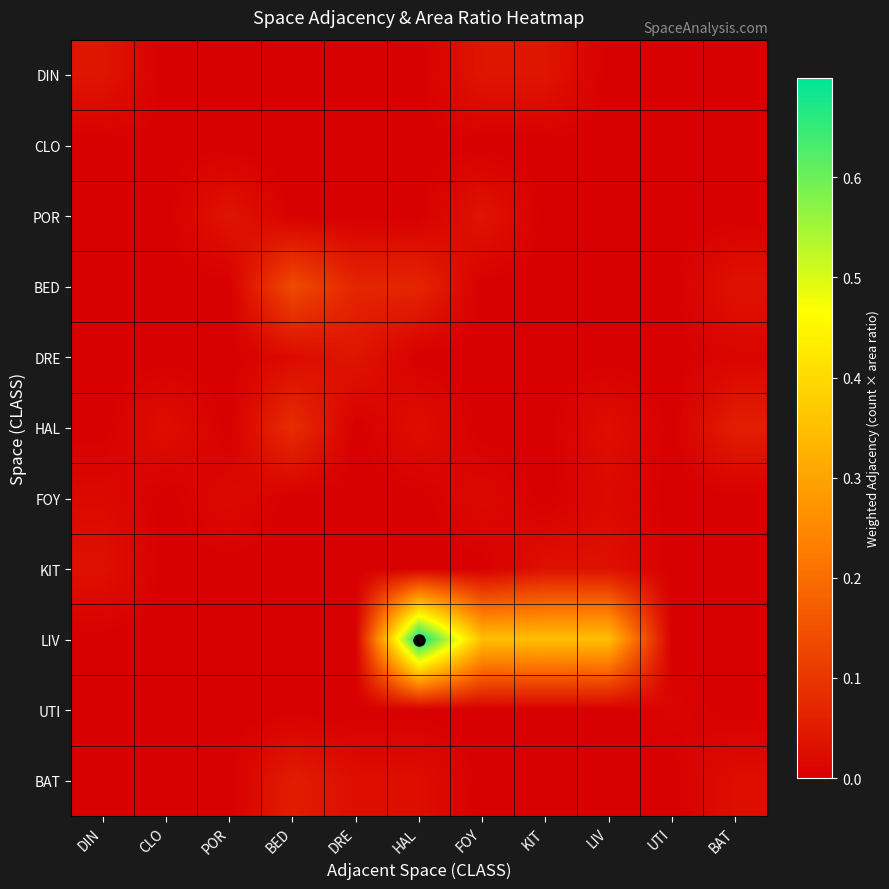

Reading left to right, what are all the values shown in this chart?

DIN: DIN=0.0	CLO=0.0	POR=0.0	BED=0.0	DRE=0.0	HAL=0.0	FOY=0.0	KIT=0.0	LIV=0.0	UTI=0.0	BAT=0.0
CLO: DIN=0.0	CLO=0.0	POR=0.0	BED=0.0	DRE=0.0	HAL=0.0	FOY=0.0	KIT=0.0	LIV=0.0	UTI=0.0	BAT=0.0
POR: DIN=0.0	CLO=0.0	POR=0.0	BED=0.0	DRE=0.0	HAL=0.0	FOY=0.0	KIT=0.0	LIV=0.0	UTI=0.0	BAT=0.0
BED: DIN=0.0	CLO=0.0	POR=0.0	BED=0.1	DRE=0.1	HAL=0.1	FOY=0.0	KIT=0.0	LIV=0.0	UTI=0.0	BAT=0.0
DRE: DIN=0.0	CLO=0.0	POR=0.0	BED=0.0	DRE=0.0	HAL=0.0	FOY=0.0	KIT=0.0	LIV=0.0	UTI=0.0	BAT=0.0
HAL: DIN=0.0	CLO=0.0	POR=0.0	BED=0.1	DRE=0.0	HAL=0.0	FOY=0.0	KIT=0.0	LIV=0.0	UTI=0.0	BAT=0.1
FOY: DIN=0.0	CLO=0.0	POR=0.0	BED=0.0	DRE=0.0	HAL=0.0	FOY=0.0	KIT=0.0	LIV=0.0	UTI=0.0	BAT=0.0
KIT: DIN=0.0	CLO=0.0	POR=0.0	BED=0.0	DRE=0.0	HAL=0.0	FOY=0.0	KIT=0.0	LIV=0.0	UTI=0.0	BAT=0.0
LIV: DIN=0.0	CLO=0.0	POR=0.0	BED=0.0	DRE=0.0	HAL=0.7	FOY=0.3	KIT=0.3	LIV=0.3	UTI=0.0	BAT=0.0
UTI: DIN=0.0	CLO=0.0	POR=0.0	BED=0.0	DRE=0.0	HAL=0.0	FOY=0.0	KIT=0.0	LIV=0.0	UTI=0.0	BAT=0.0
BAT: DIN=0.0	CLO=0.0	POR=0.0	BED=0.1	DRE=0.0	HAL=0.0	FOY=0.0	KIT=0.0	LIV=0.0	UTI=0.0	BAT=0.0